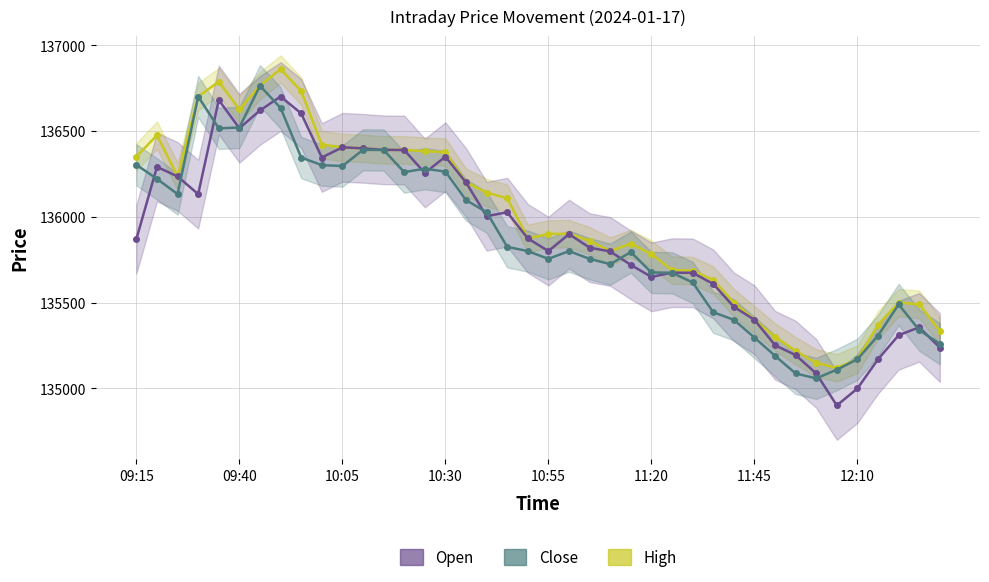

True or false: Close and Open cross at least once.

True